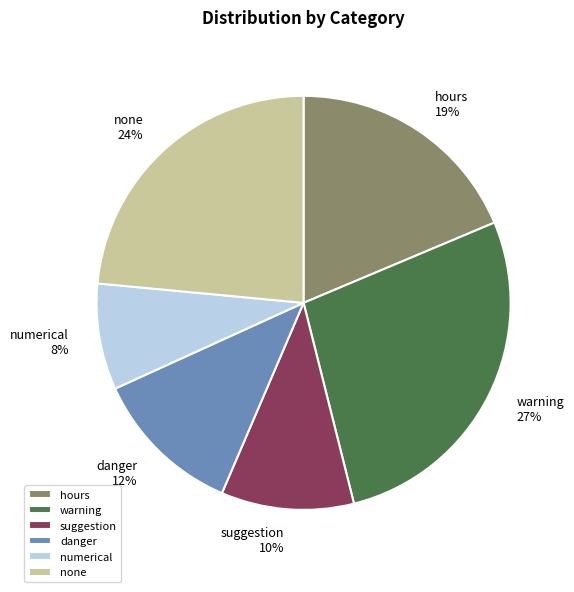

Does any single category account for the majority?

No